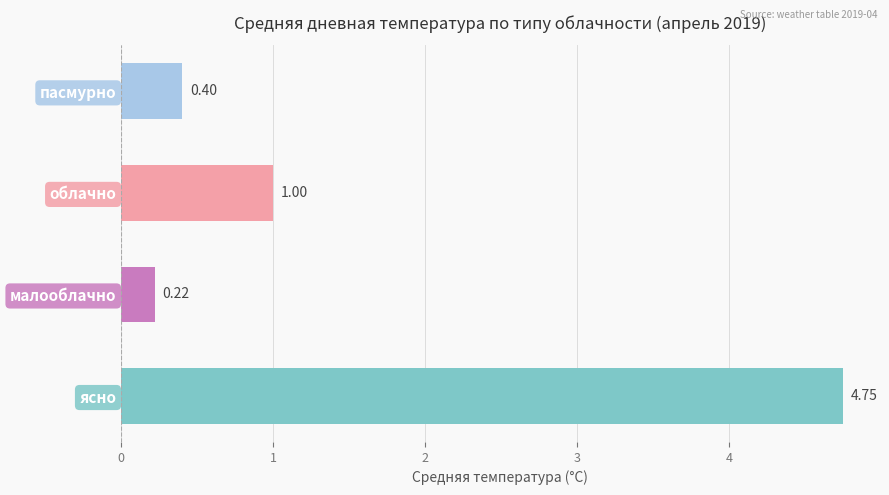

List the labels in order of value, smallest first.

малооблачно, пасмурно, облачно, ясно